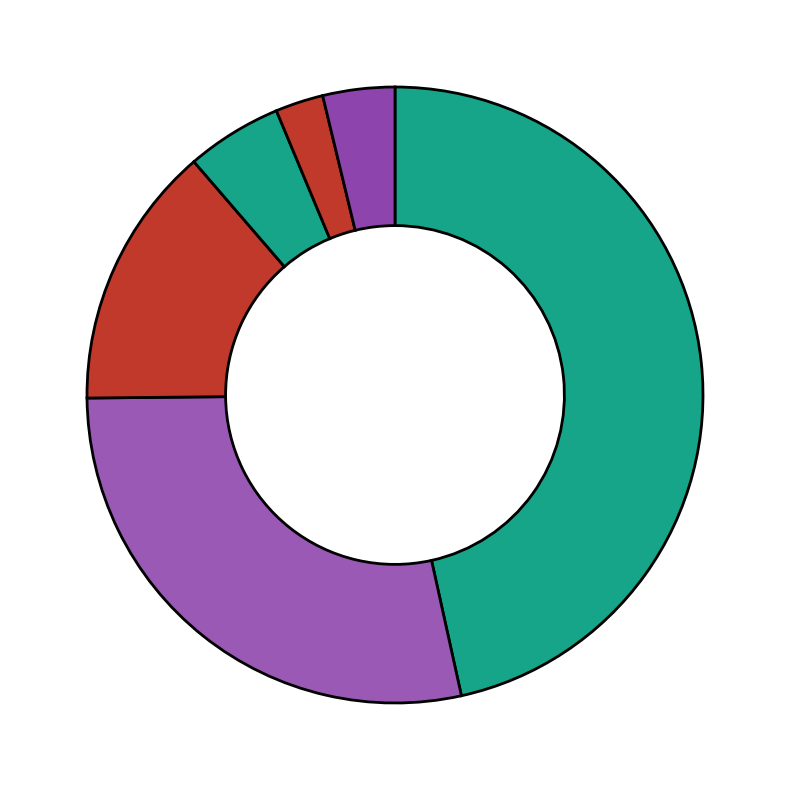

Rank the categories by value from highest to lowest.

DIA, EIA, Interregional